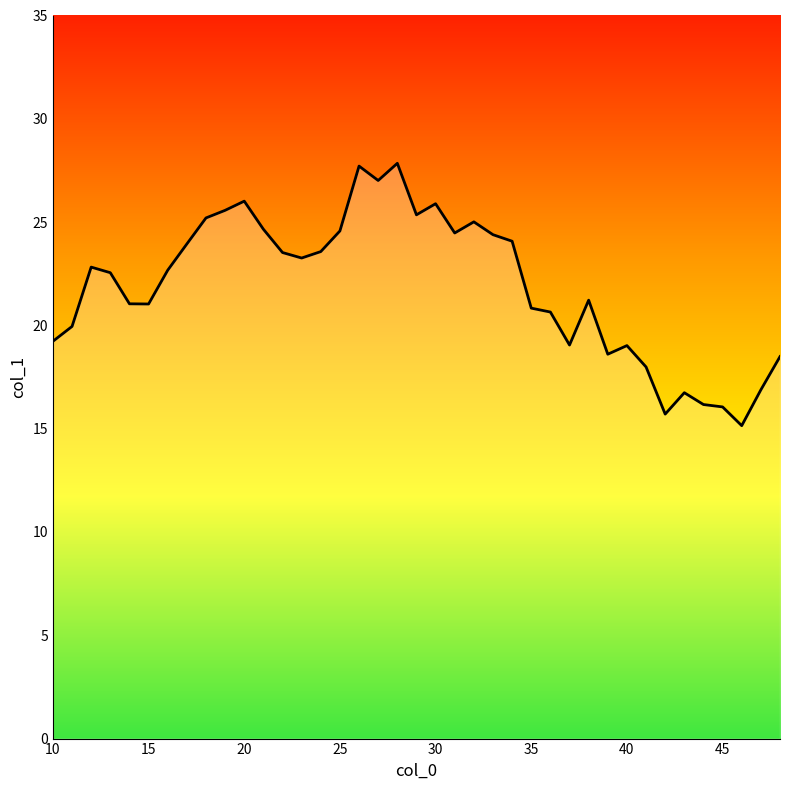

What is the smallest value displayed?

15.1